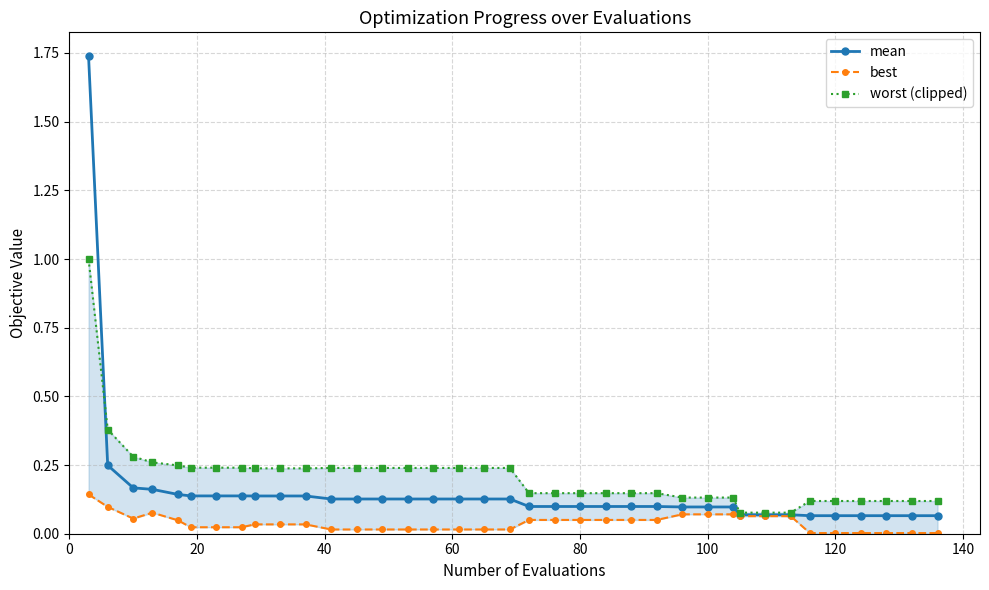

Reading right to left, transcribe all the data shown in this chart.

mean: 0.1	0.1	0.1	0.1	0.1	0.1	0.1	0.1	0.1	0.1	0.1	0.1	0.1	0.1	0.1	0.1	0.1	0.1	0.1	0.1	0.1	0.1	0.1	0.1	0.1	0.1	0.1	0.1	0.1	0.1	0.1	0.1	0.1	0.2	0.2	0.2	1.7
best: 0.0	0.0	0.0	0.0	0.0	0.0	0.1	0.1	0.1	0.1	0.1	0.1	0.1	0.1	0.1	0.1	0.1	0.1	0.0	0.0	0.0	0.0	0.0	0.0	0.0	0.0	0.0	0.0	0.0	0.0	0.0	0.0	0.0	0.1	0.1	0.1	0.1
worst (clipped): 0.1	0.1	0.1	0.1	0.1	0.1	0.1	0.1	0.1	0.1	0.1	0.1	0.1	0.1	0.1	0.1	0.1	0.1	0.2	0.2	0.2	0.2	0.2	0.2	0.2	0.2	0.2	0.2	0.2	0.2	0.2	0.2	0.2	0.3	0.3	0.4	1.0